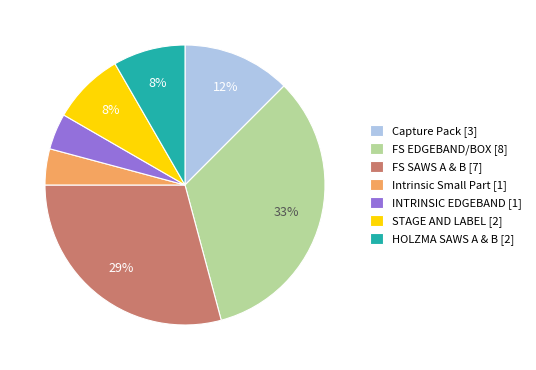

Which has a higher value, Intrinsic Small Part or HOLZMA SAWS A & B?

HOLZMA SAWS A & B